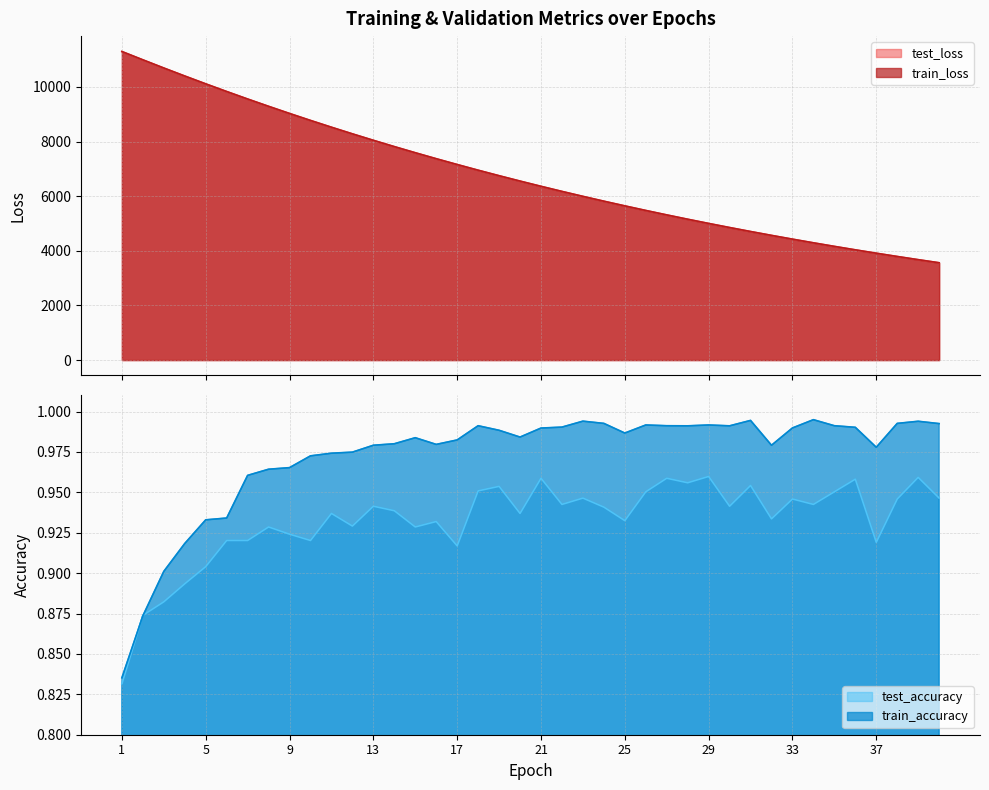

True or false: test_accuracy and train_loss intersect in this chart.

False